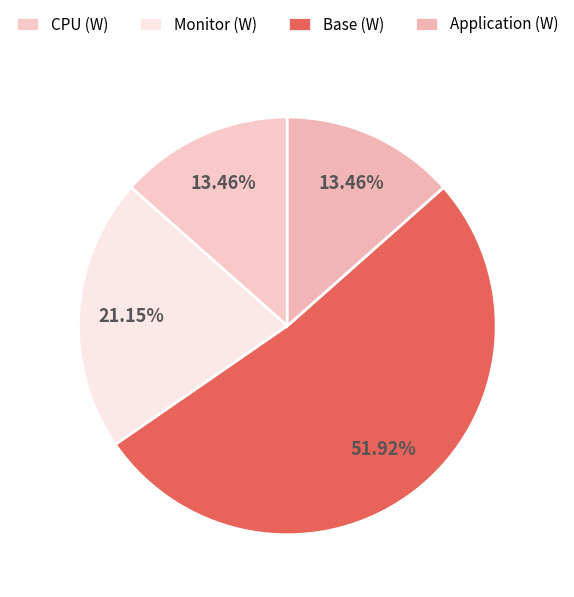

What percentage do CPU (W) and Application (W) together represent?

26.9%